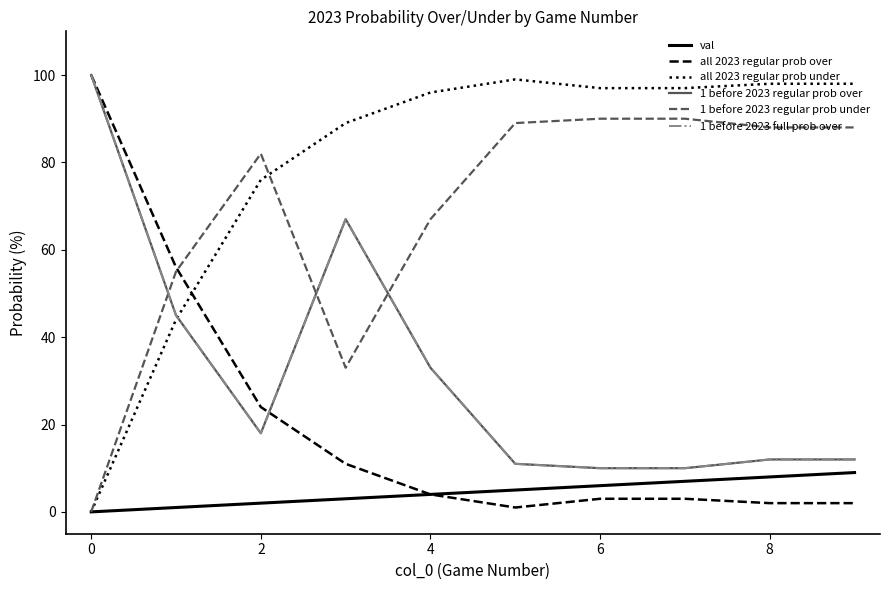

Which series has the largest range (max minus min)?

all 2023 regular prob over